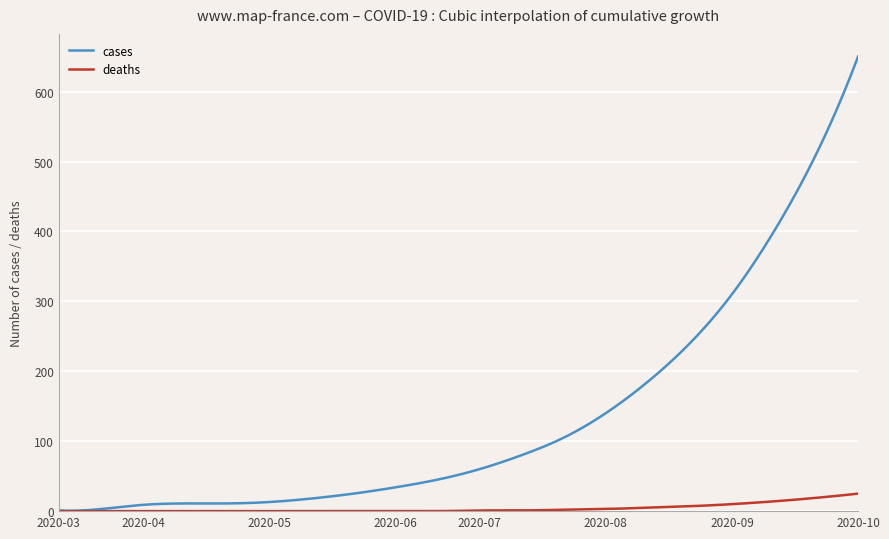

Which series has the largest range (max minus min)?

cases